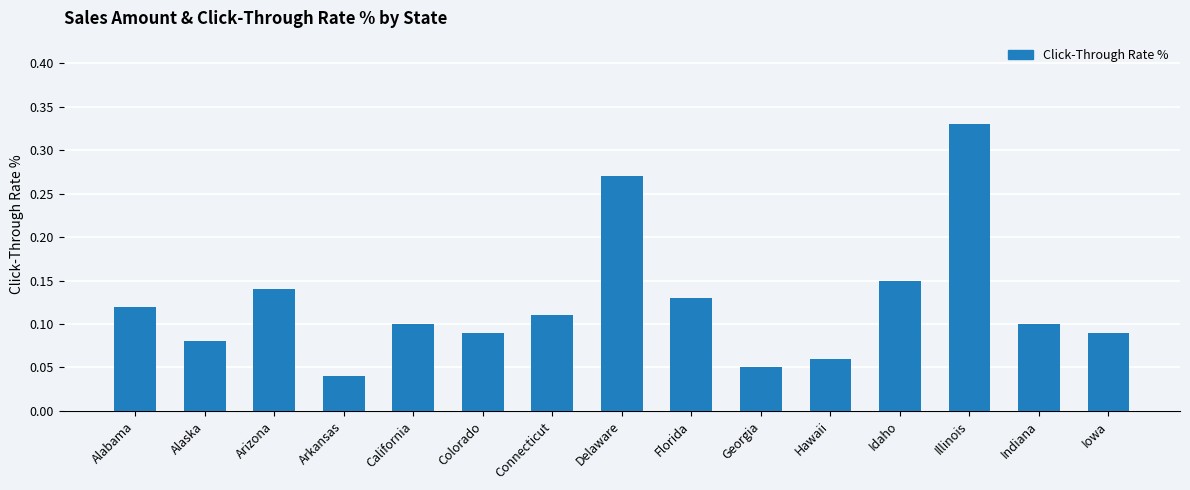

The chart shows a value of 0.1 at Connecticut. True or false?

True